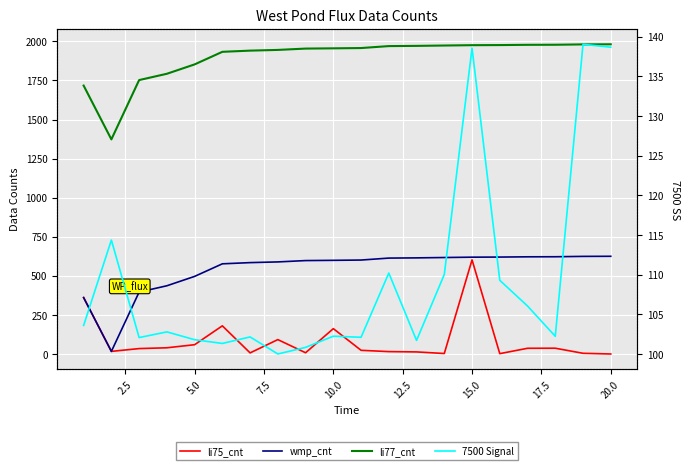

At which category does the chart reach its minimum across all series?

20.0